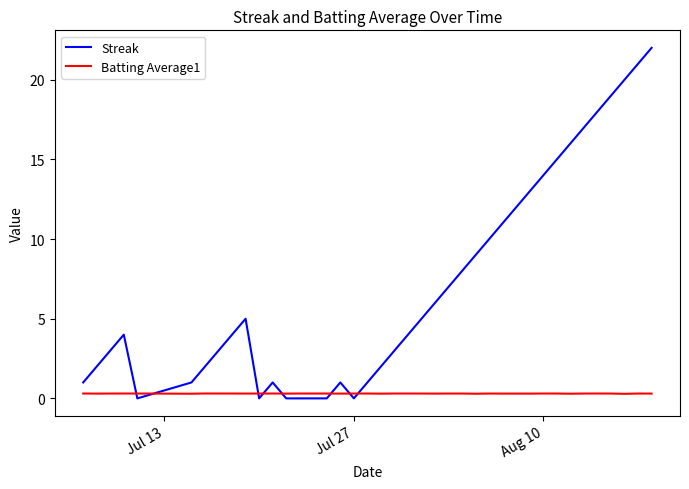

Which series has the largest range (max minus min)?

Streak